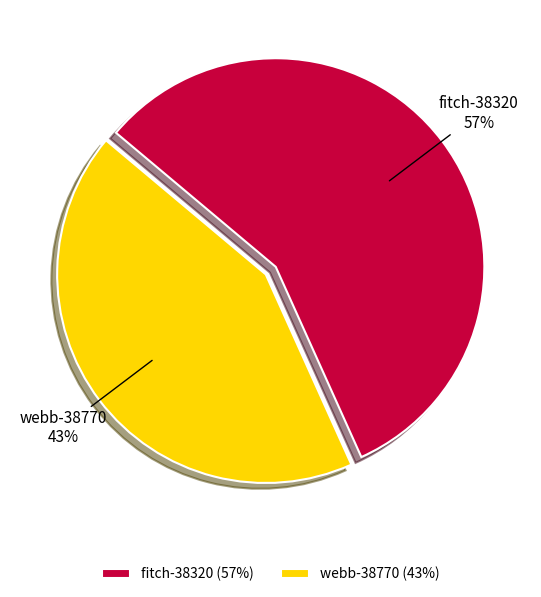

Which slice is the smallest?

webb-38770